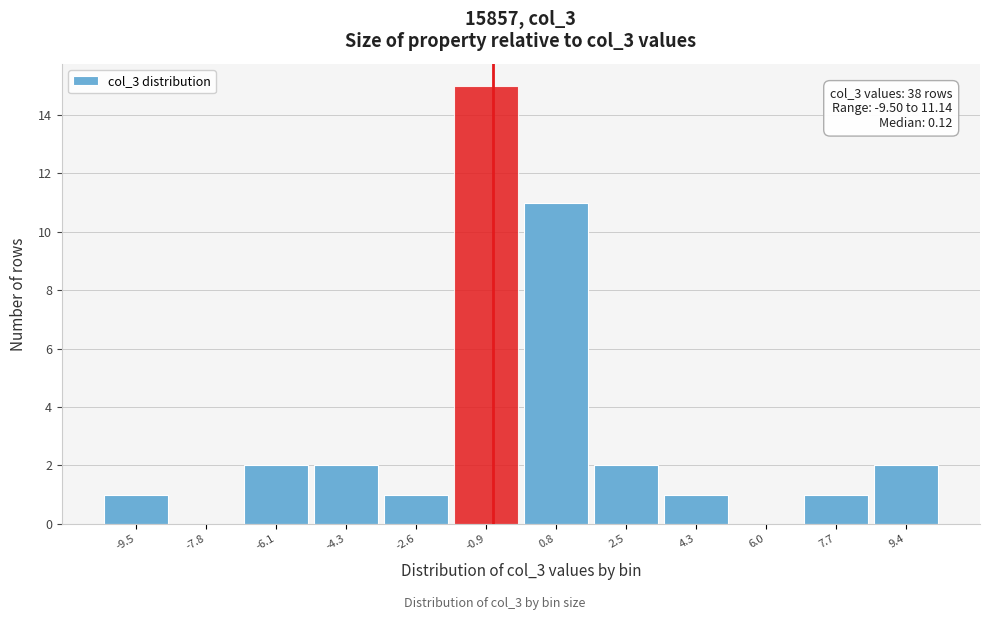

Reading left to right, what are all the values shown in this chart?

-9.5=1	-7.8=0	-6.1=2	-4.3=2	-2.6=1	-0.9=15	0.8=11	2.5=2	4.3=1	6.0=0	7.7=1	9.4=2